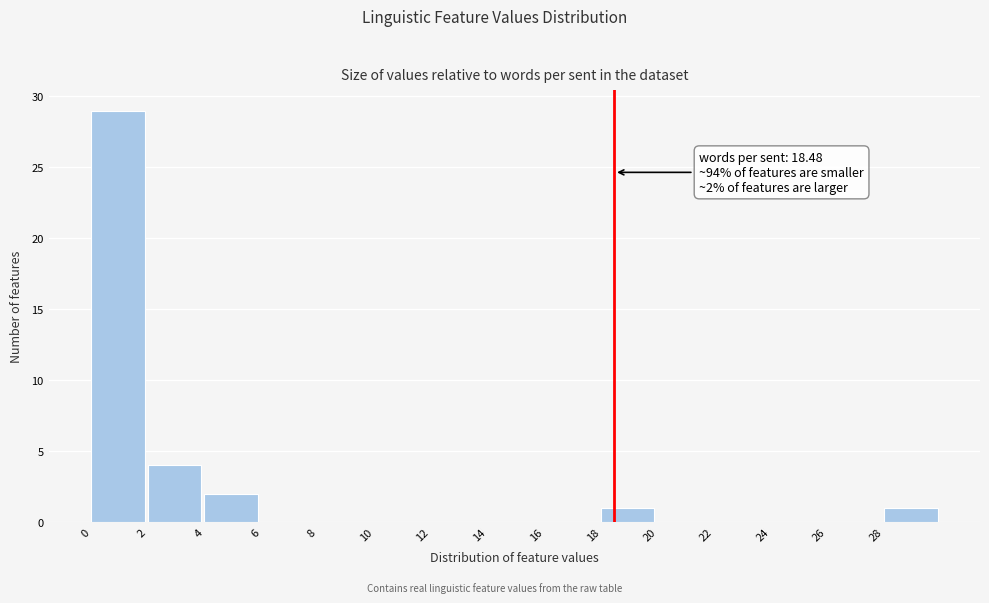

Which range on the x-axis has the tallest bar?

0 to 2